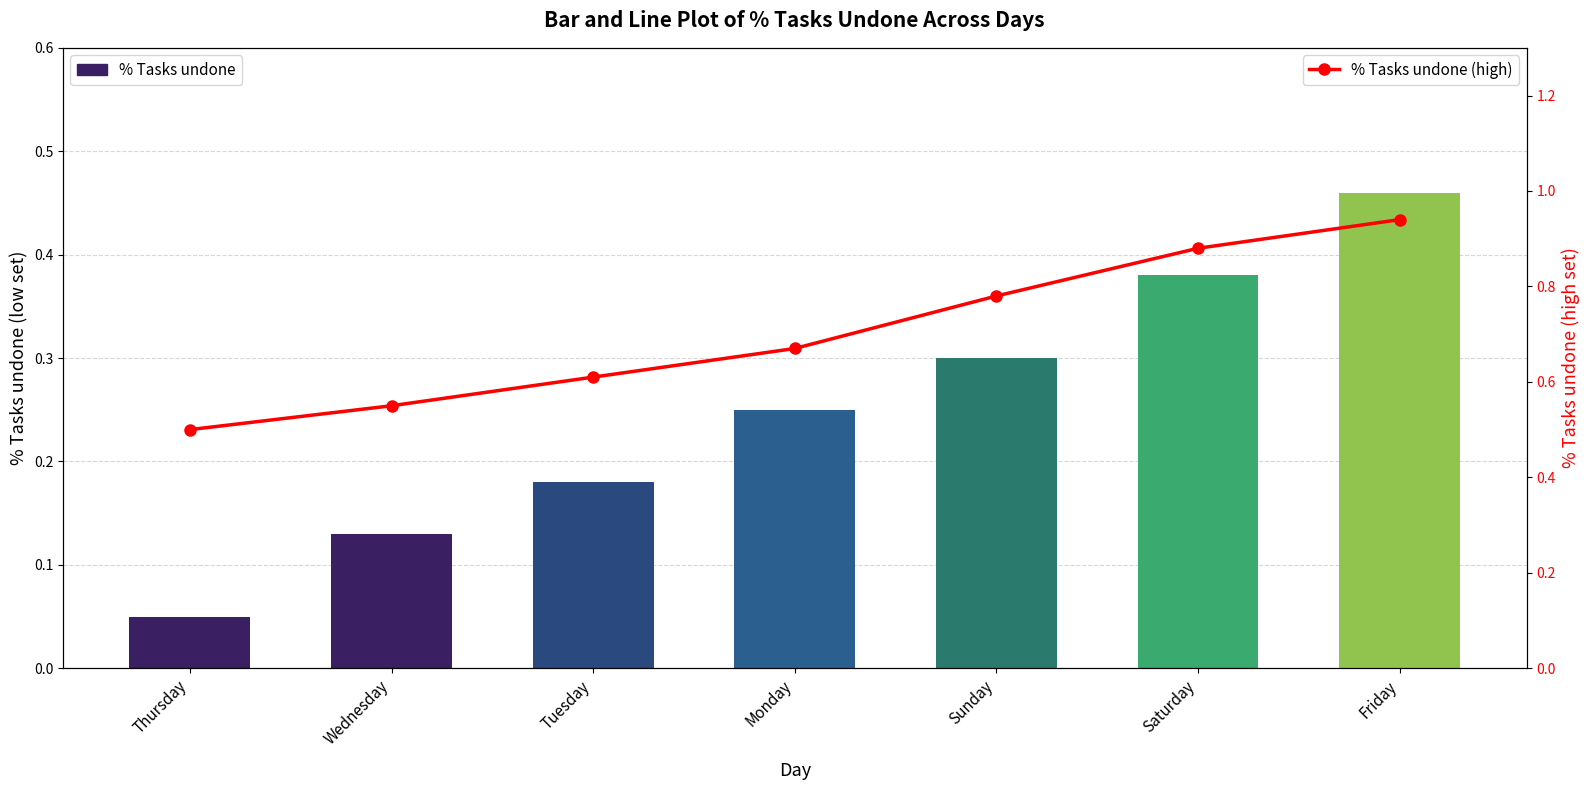

The % Tasks undone series shows 0.1 at Monday. True or false?

False